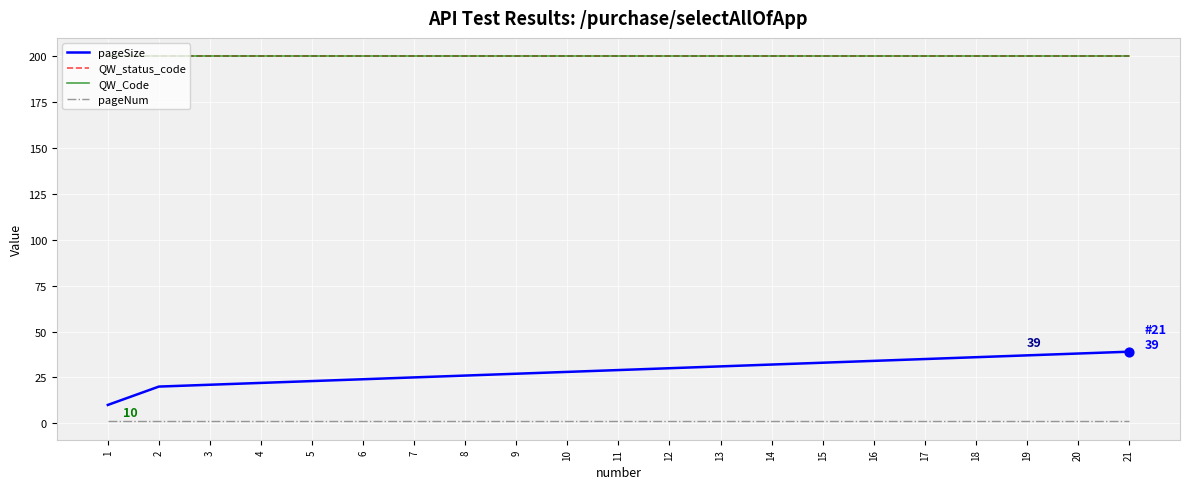

At which category is the sum across all series the highest?

21